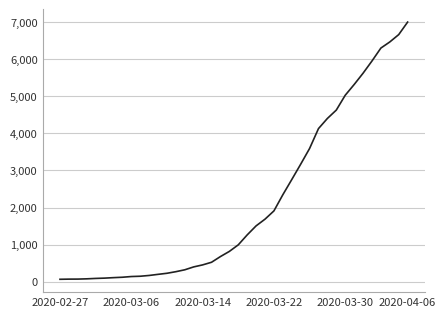

What is the maximum value shown in the chart?

7004